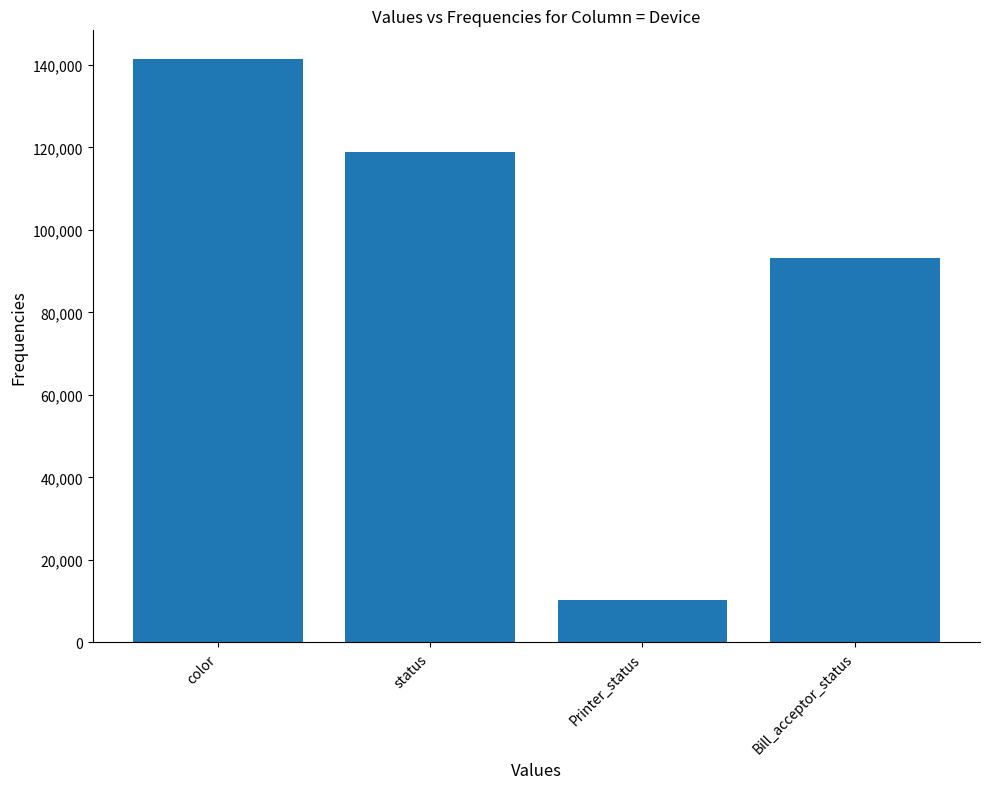

Which has a higher value, Printer_status or color?

color